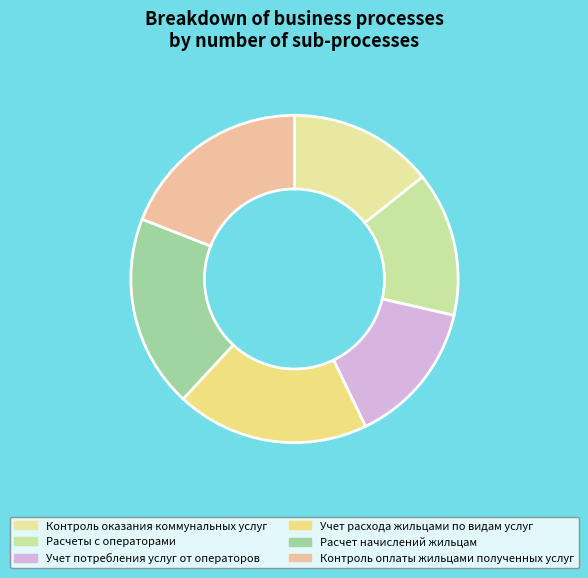

How many slices are in this pie chart?

6